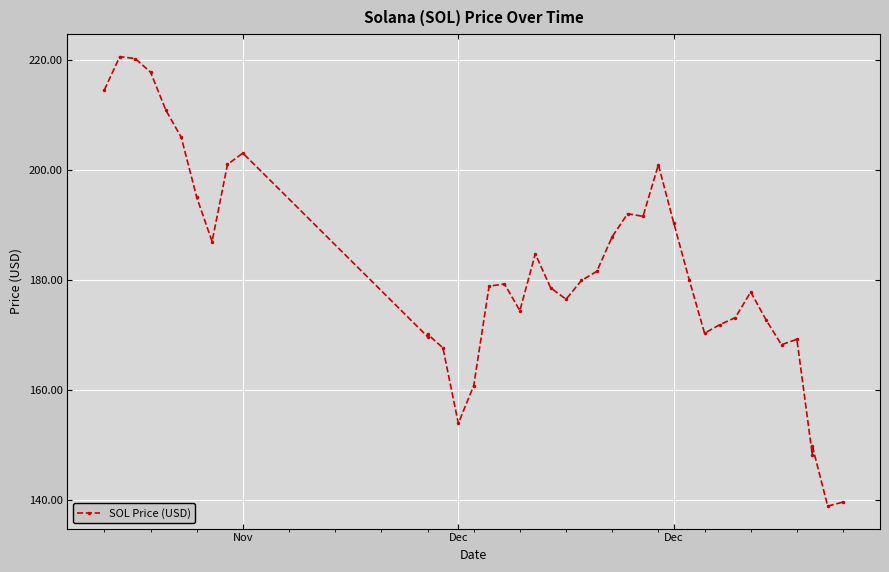

What is the smallest value displayed?

138.8